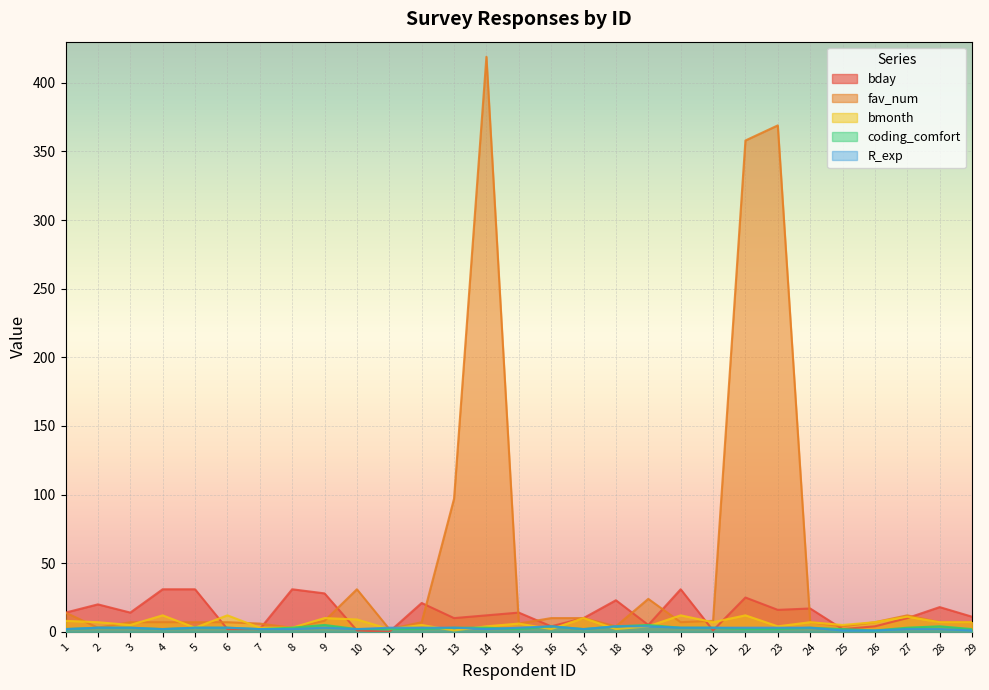

What value does the coding_comfort series have at 7?

2